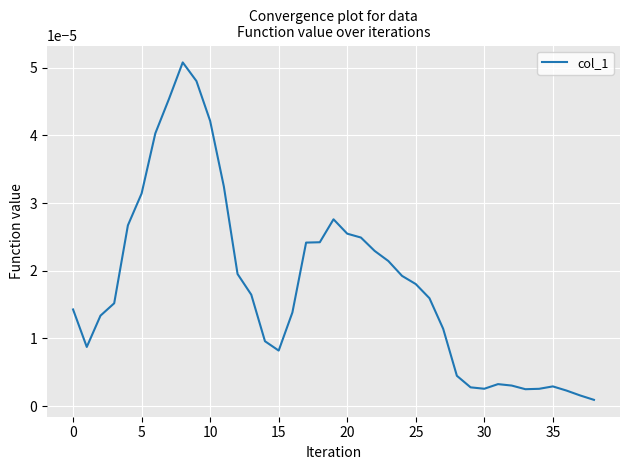

What is the label of the 1st point from the right?

38